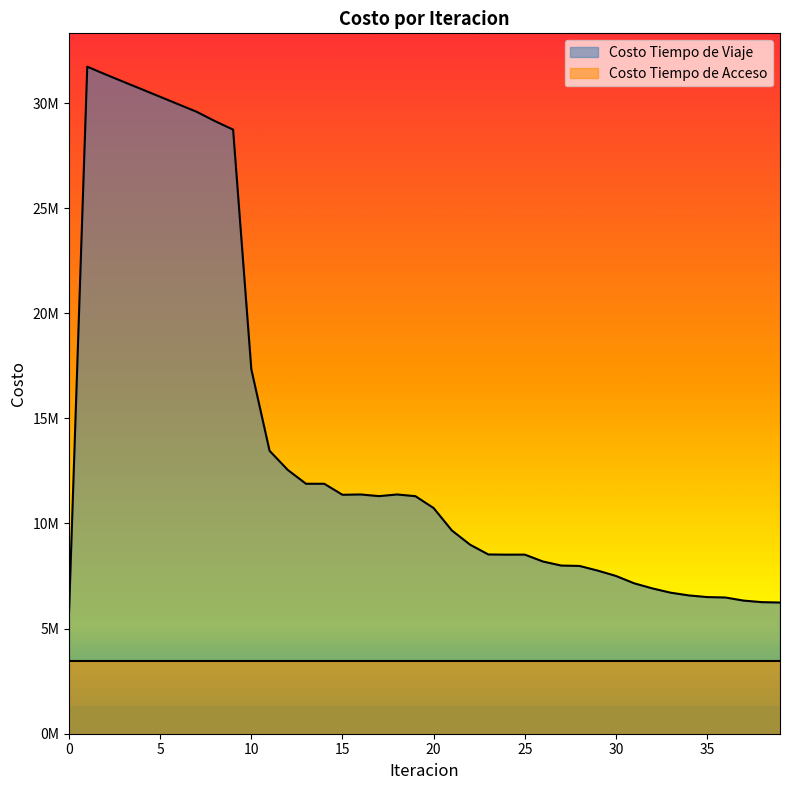

Reading left to right, list all the values displayed in this chart.

5790974.9	31730050.4	31362977.6	31005660.0	30652424.6	30296977.8	29940721.0	29584758.3	29142540.1	28736665.7	17335622.2	13459581.8	12547164.4	11889937.4	11889804.5	11365747.9	11381444.7	11302511.8	11380745.2	11300180.8	10734823.1	9669307.3	8992147.6	8527282.4	8518262.8	8520289.4	8191314.7	7999412.0	7981564.2	7759622.2	7505749.7	7154731.2	6912305.0	6709047.6	6578566.5	6500244.0	6480024.2	6333430.9	6258521.7	6240781.9